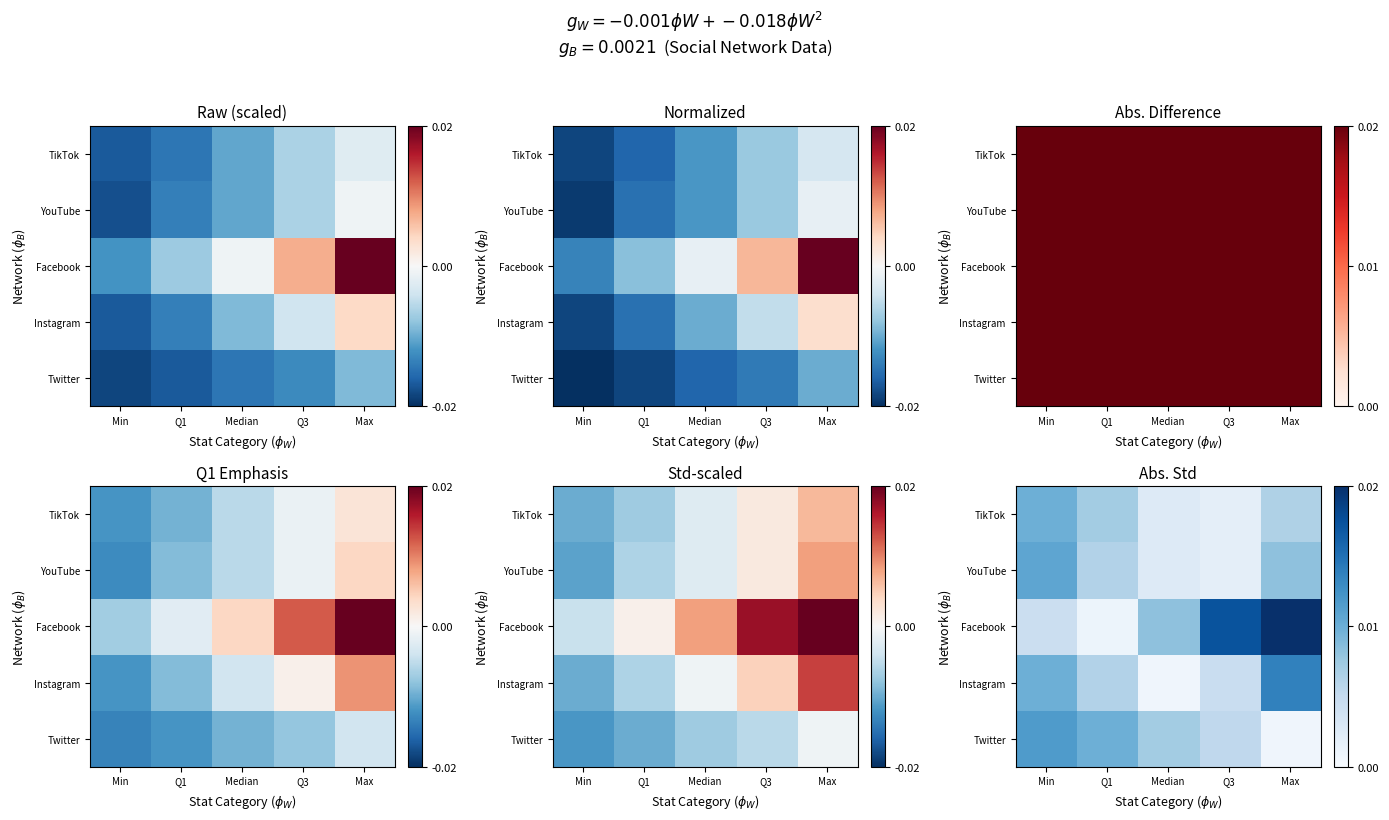

Which category has the lowest value in the Facebook series?

Q1